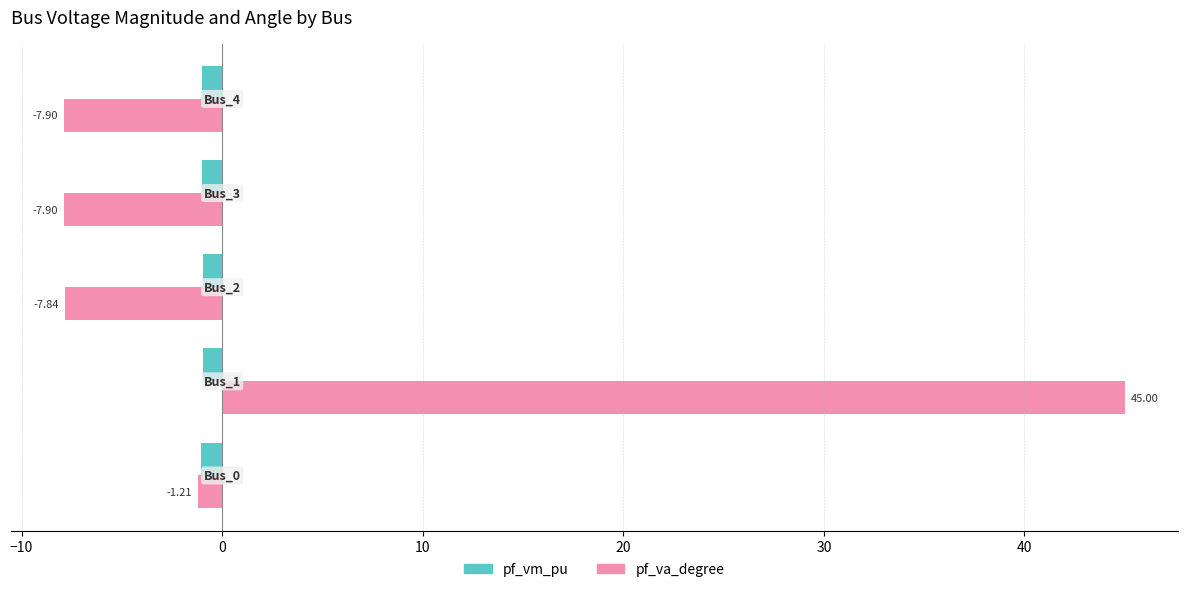

Which series has the largest range (max minus min)?

pf_va_degree